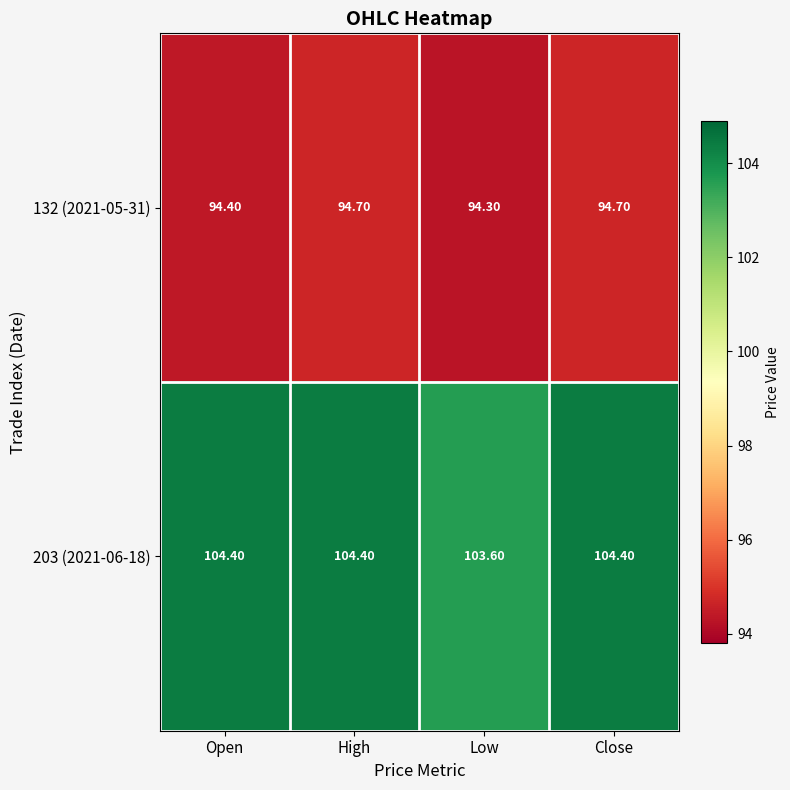

What is the greatest value displayed?

104.4